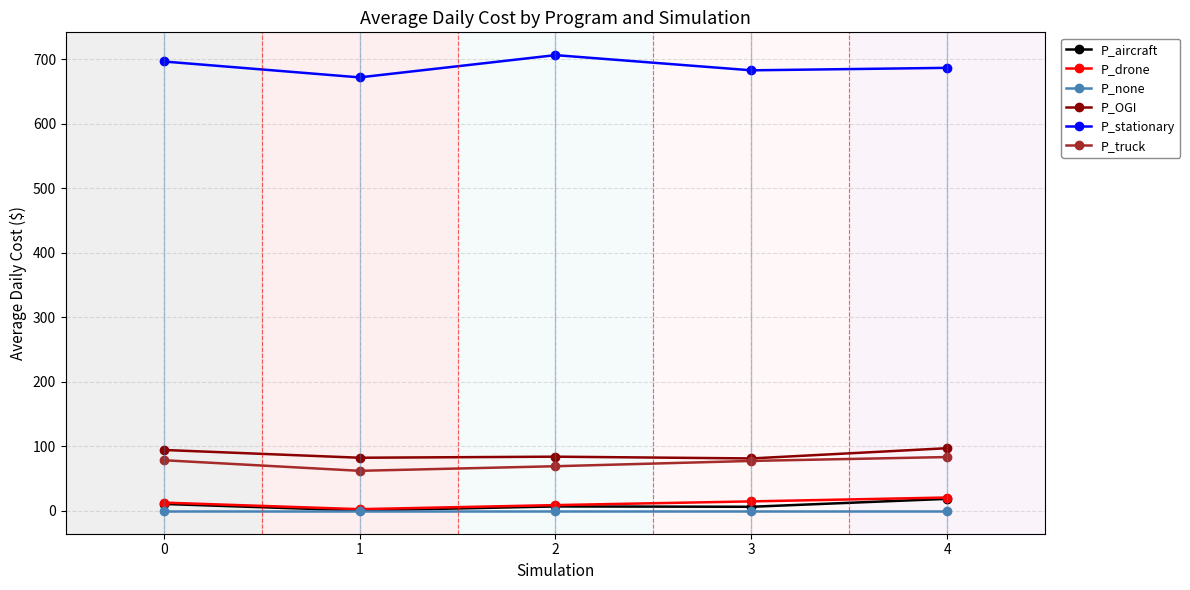

Between 1 and 2, which series saw the biggest shift?

P_stationary